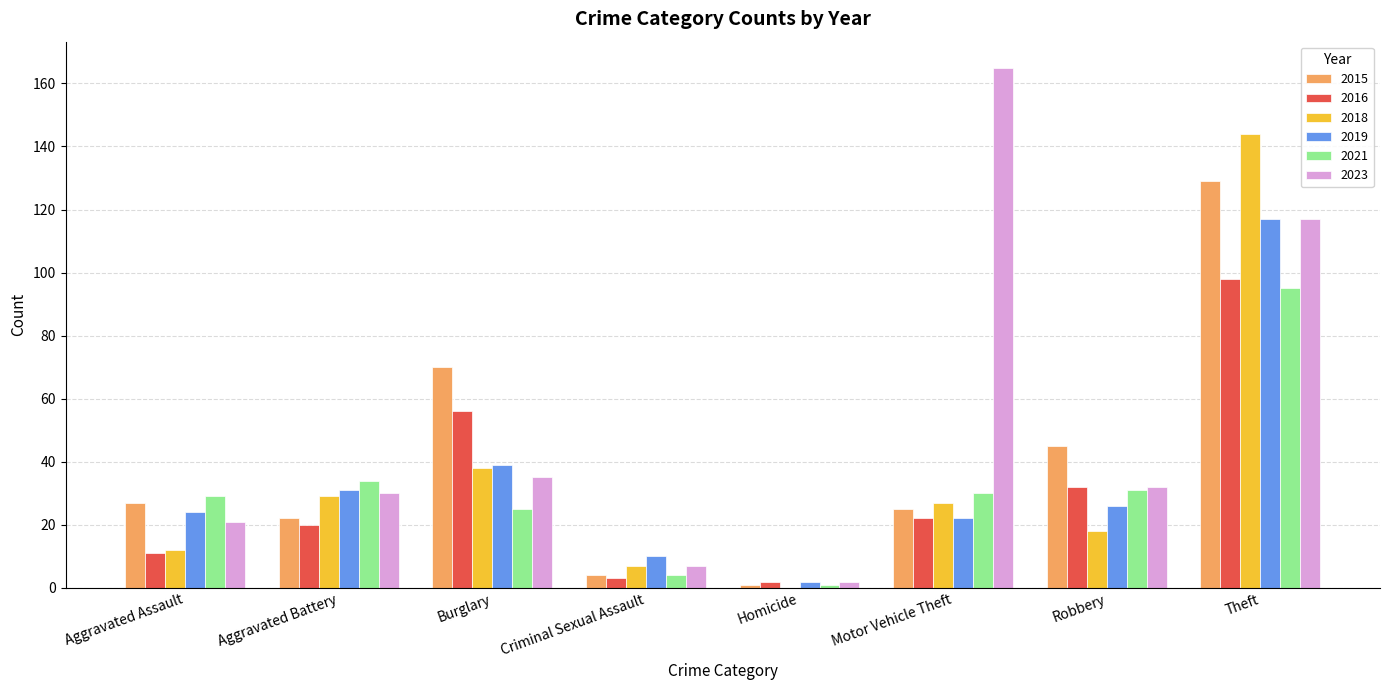

How many groups of bars are there?

8